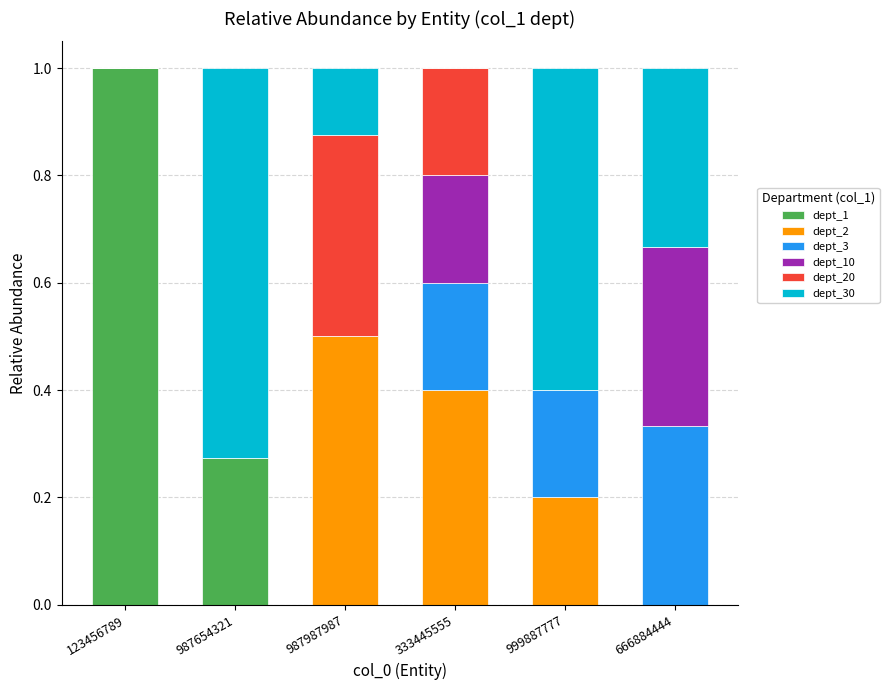

What is the sum of all dept_1 values?

1.3